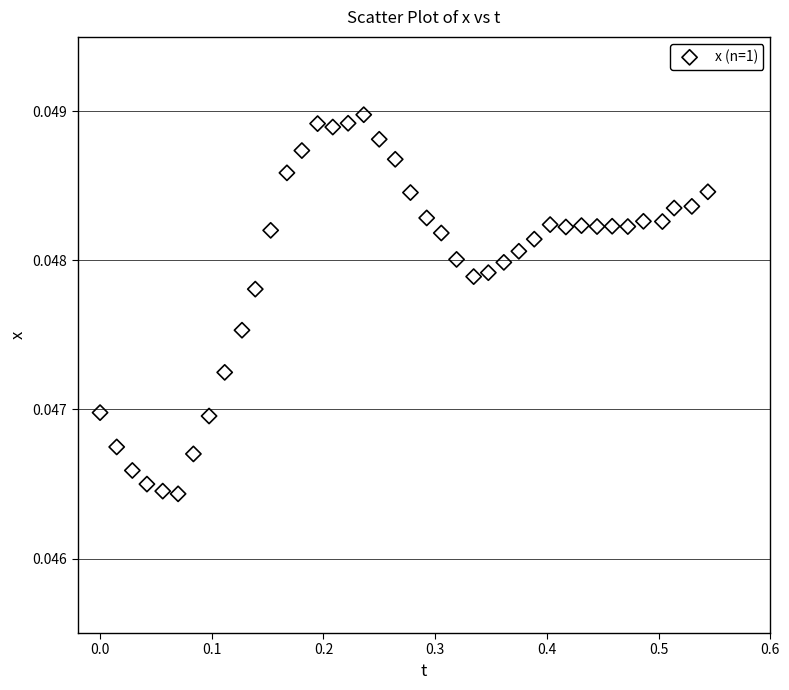

What is the range of X values (max minus min)?

0.5